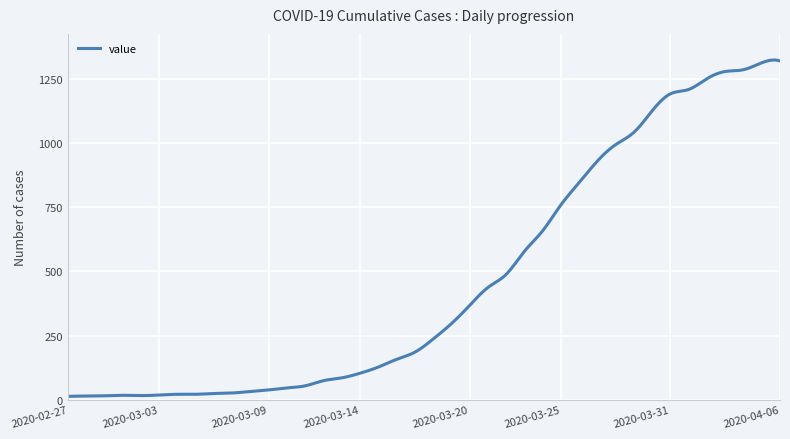

Count the number of data series in this chart.

1